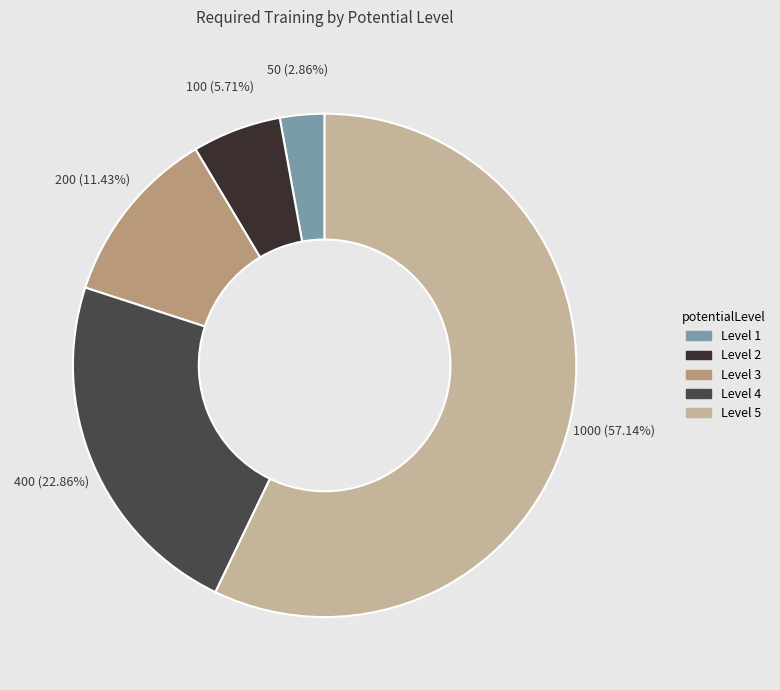

Is there any slice that represents more than half of the pie?

Yes